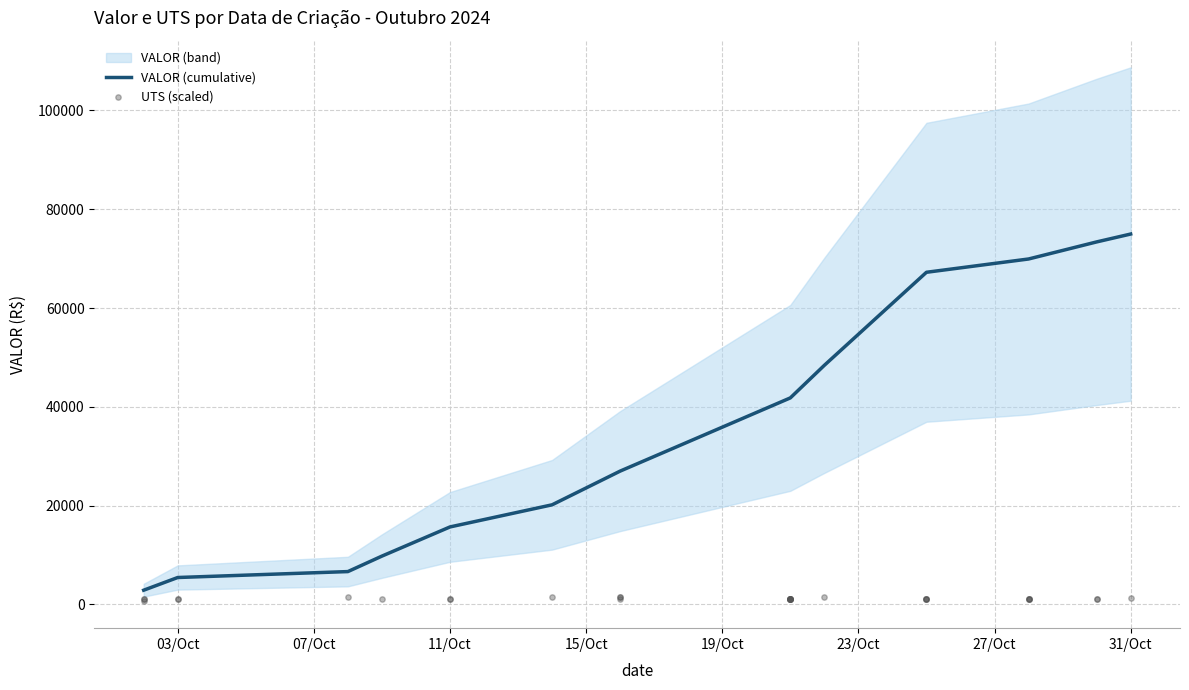

Approximately how many times larger is the value at 2024-10-21 compared to 2024-10-28?

1.0